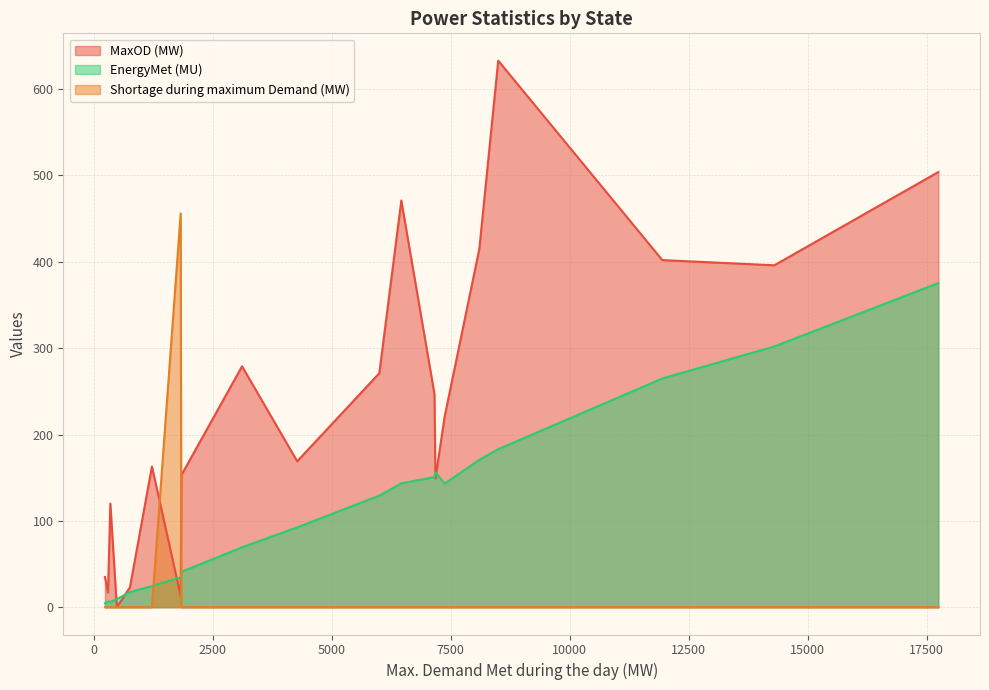

How many data points in EnergyMet (MU) are less than 129?

10